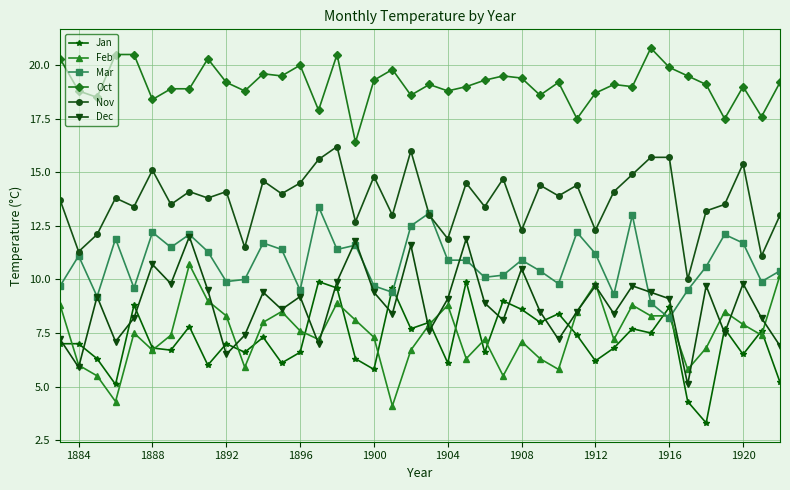

What is the lowest value of the Mar series?

8.2